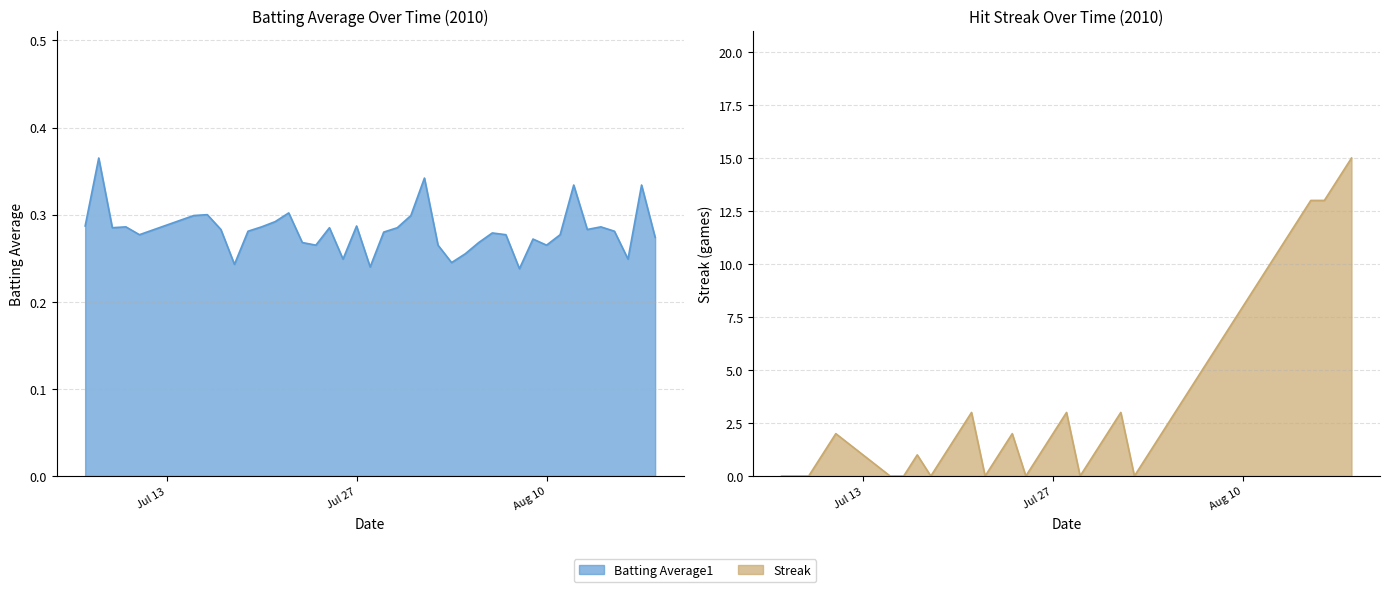

How many lines are shown in the chart?

2